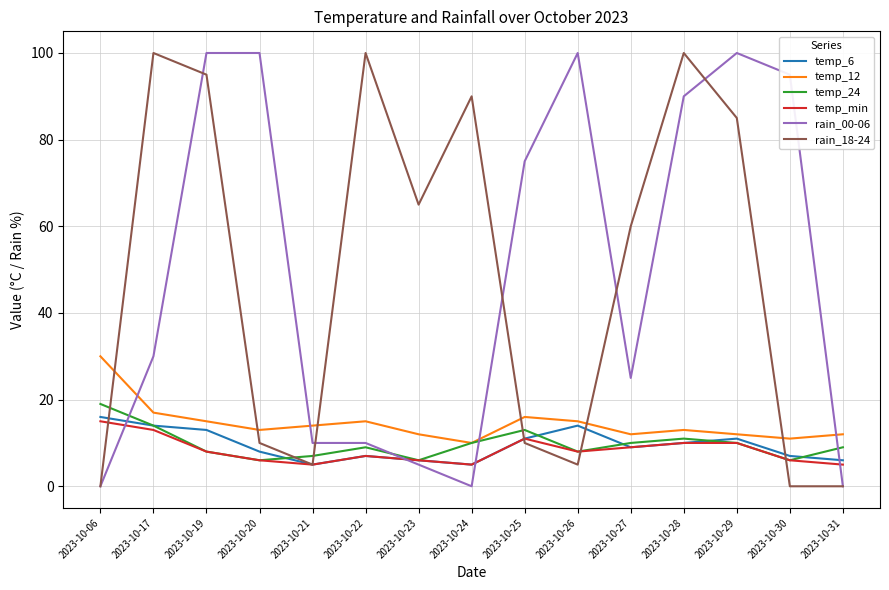

What is the greatest value displayed?

100